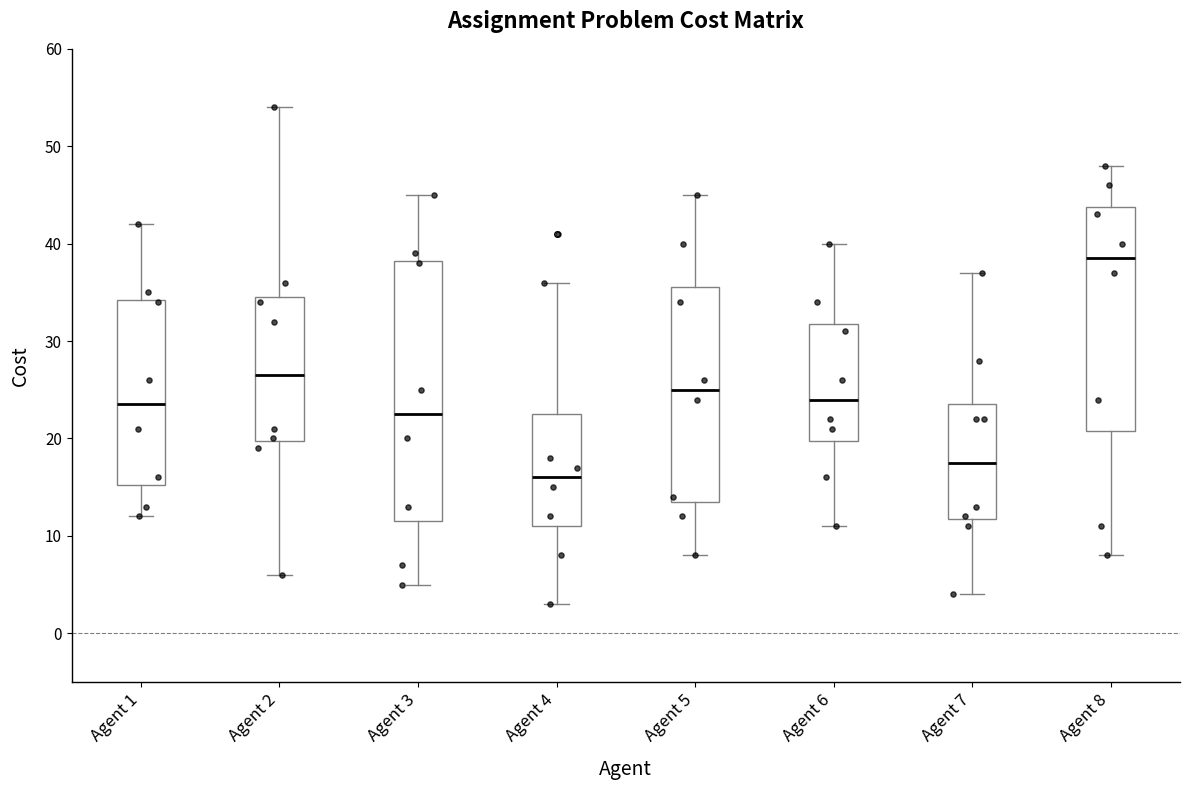

Reading left to right, transcribe this box plot: for each box, give where its median line is, the range the box spans, and where its two whiskers end, as read against the y-axis. The values are not printed on the chart, so give them approximately, as read against the axis.

Agent 1: median 24, box 15 to 34, whiskers 12 to 42
Agent 2: median 27, box 20 to 35, whiskers 6 to 54
Agent 3: median 23, box 12 to 38, whiskers 5 to 45
Agent 4: median 16, box 11 to 23, whiskers 3 to 36
Agent 5: median 25, box 14 to 36, whiskers 8 to 45
Agent 6: median 24, box 20 to 32, whiskers 11 to 40
Agent 7: median 18, box 12 to 24, whiskers 4 to 37
Agent 8: median 39, box 21 to 44, whiskers 8 to 48